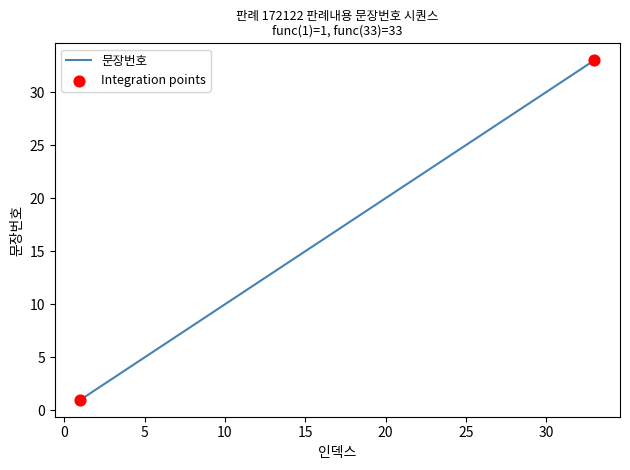

What is the greatest value displayed?

33